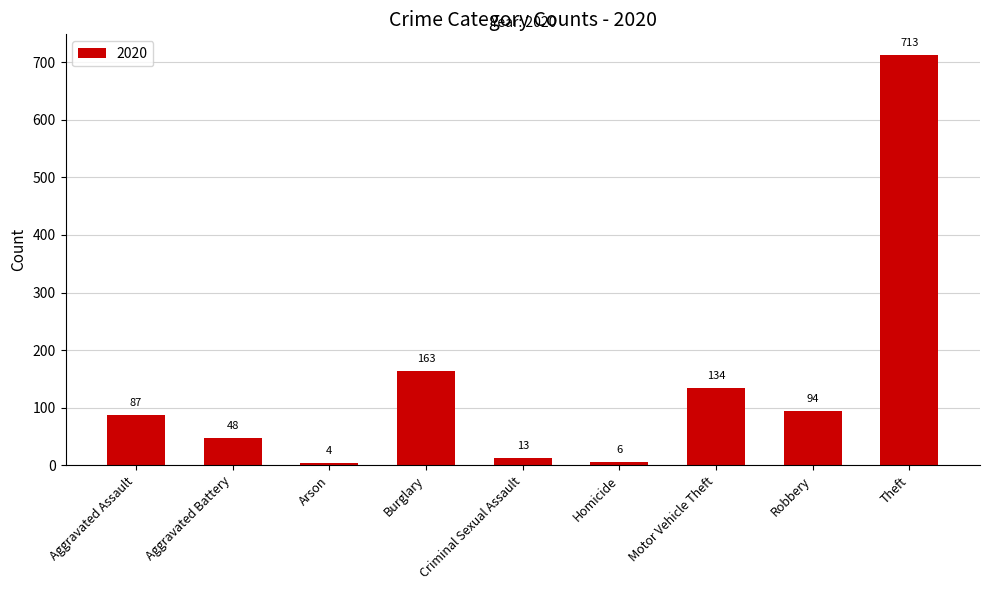

What value does the data have at Motor Vehicle Theft, to the nearest 50?

150